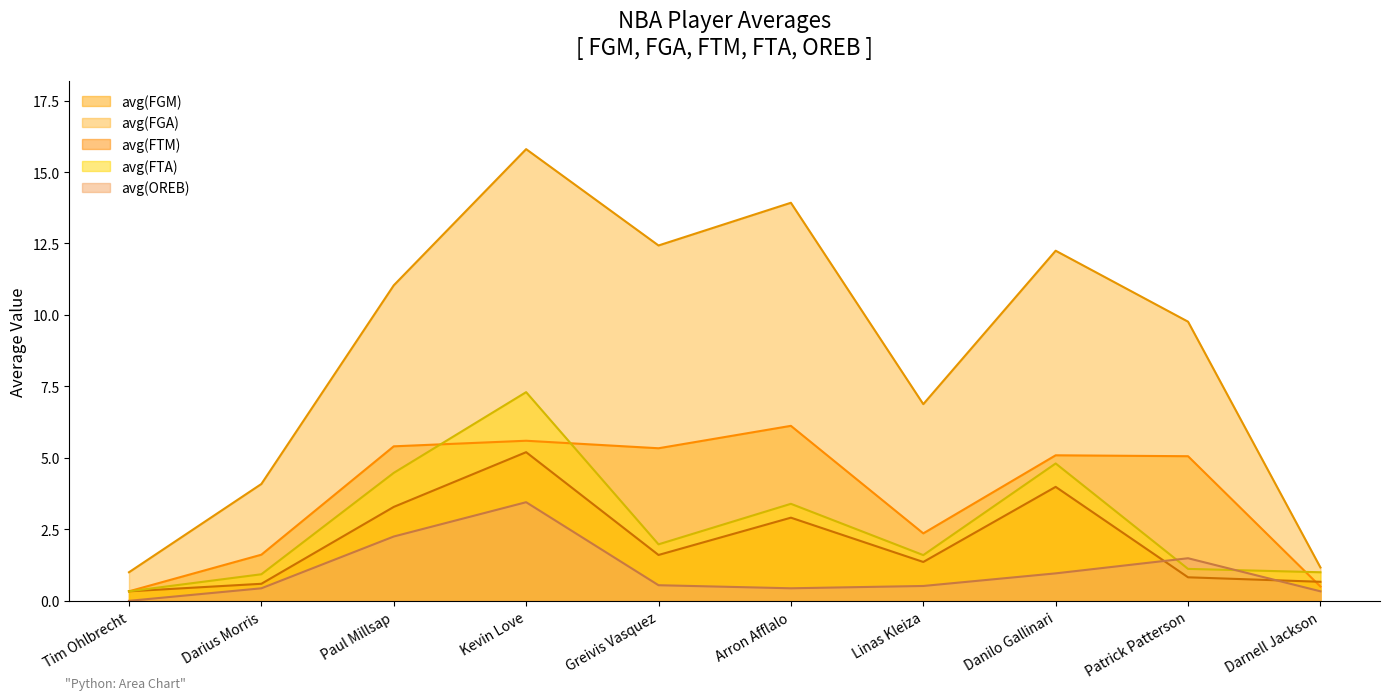

What is the spread (max minus min) of values at Linas Kleiza?

6.4